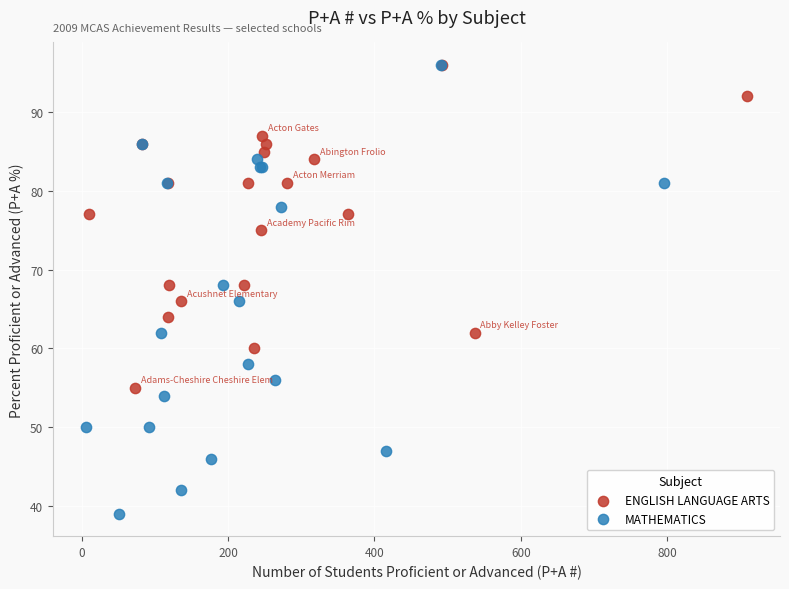

Which series has the widest spread of Y values?

MATHEMATICS